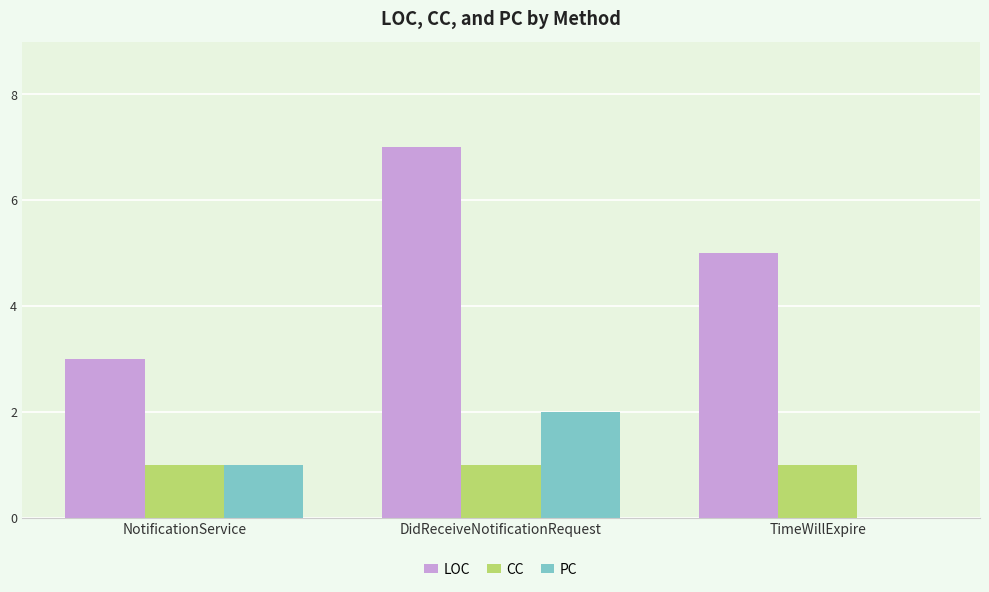

What is the spread (max minus min) of values at TimeWillExpire?

5